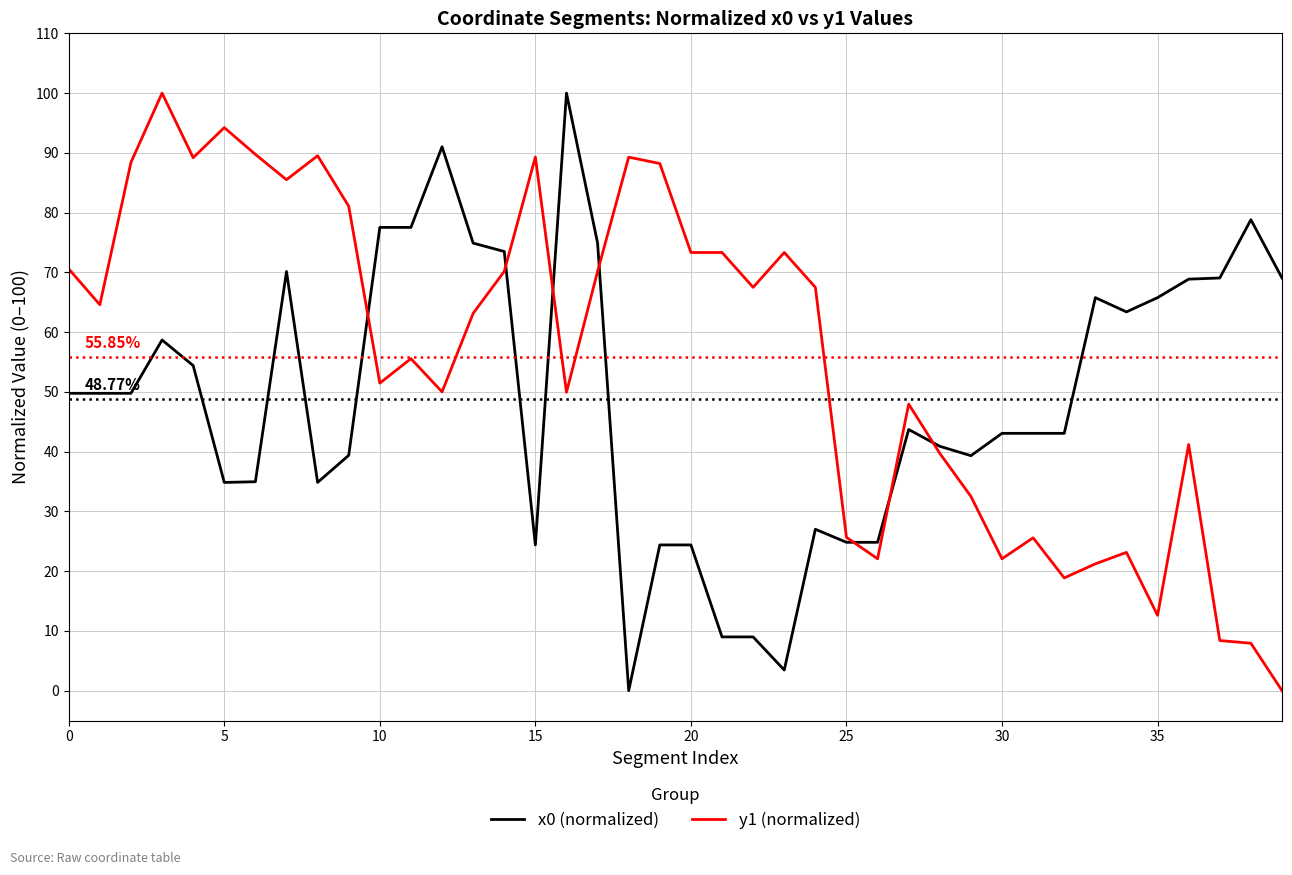

Rank the series by their average value, from highest to lowest.

y1 (normalized), x0 (normalized)